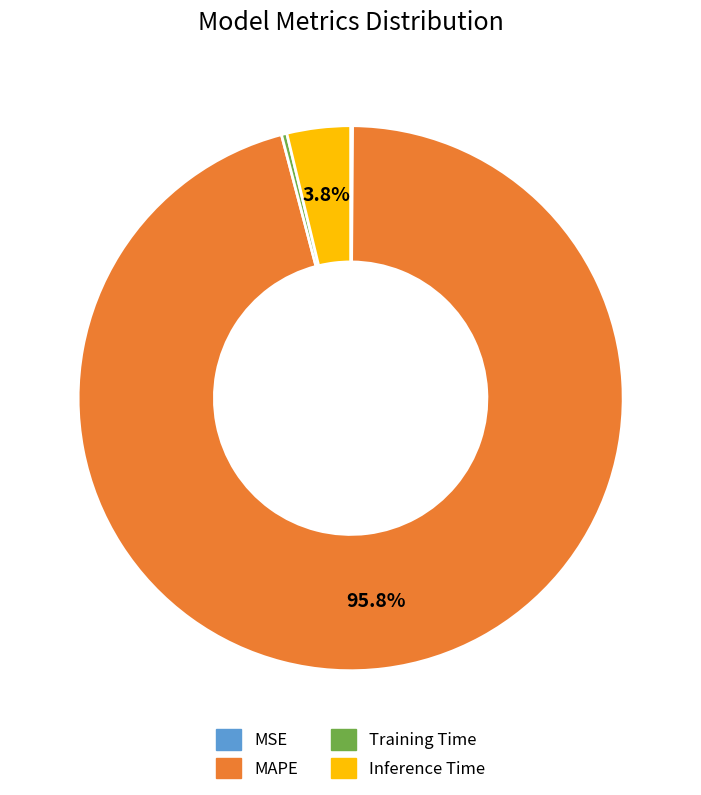

To the nearest percent, what portion does Inference Time represent?

4%